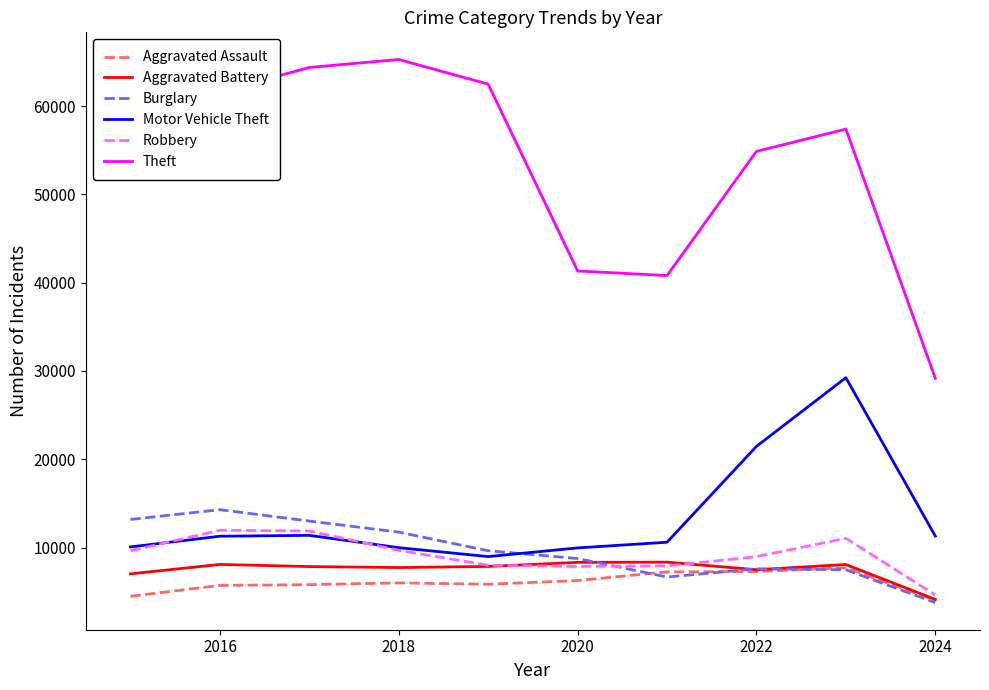

Does the chart have visible grid lines?

No